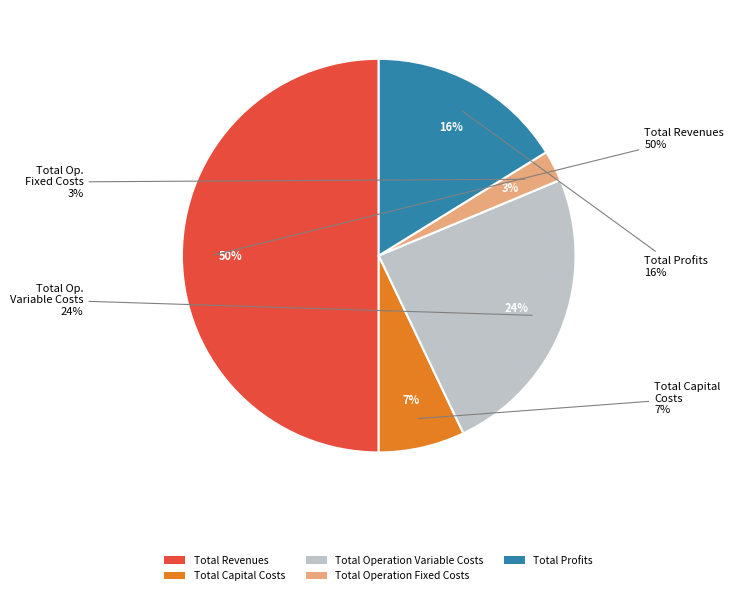

Rank the categories by value from lowest to highest.

Total Operation Fixed Costs, Total Capital Costs, Total Profits, Total Operation Variable Costs, Total Revenues